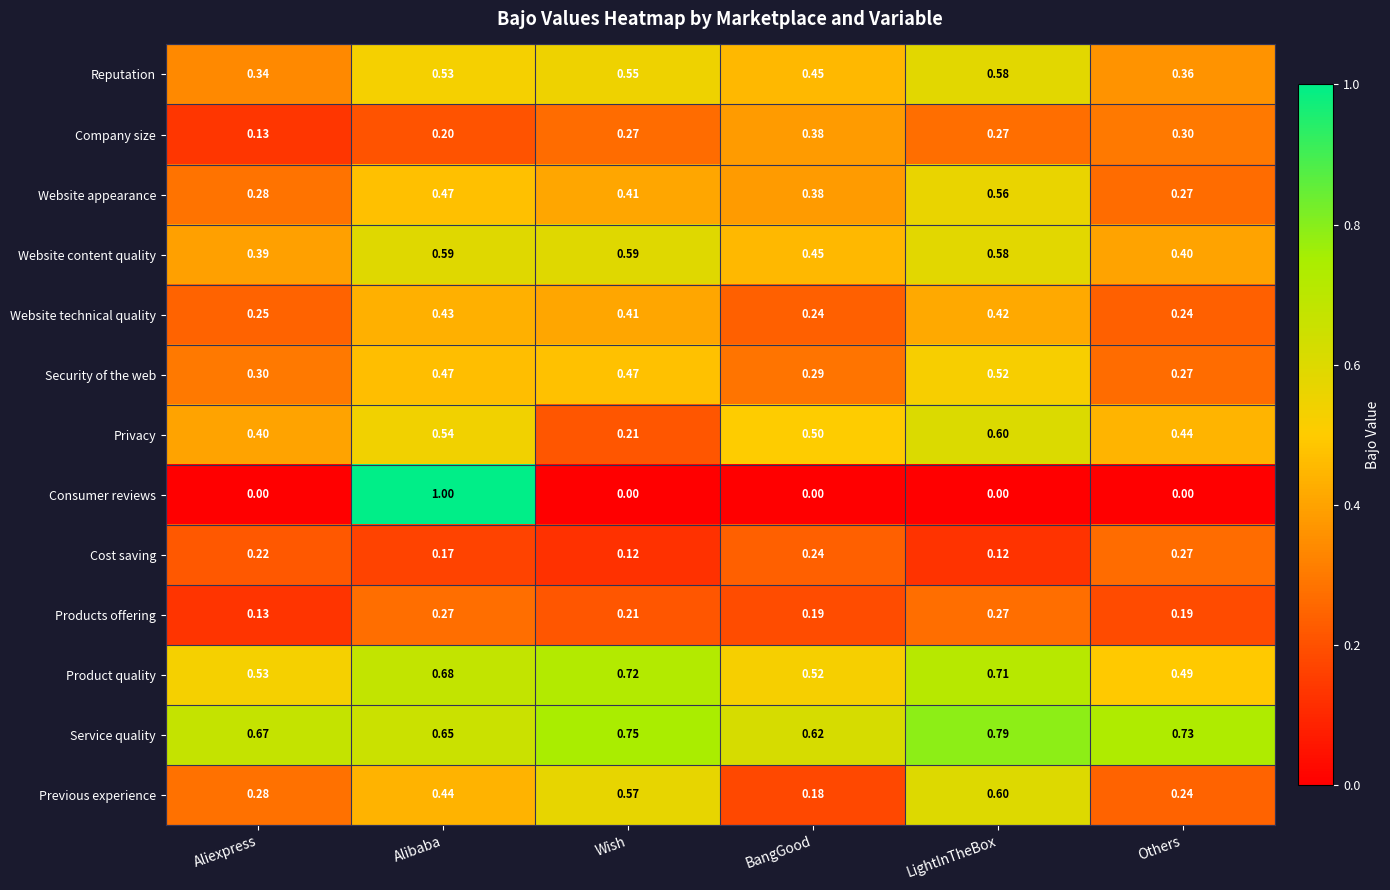

At how many categories does at least one series exceed 0?

6